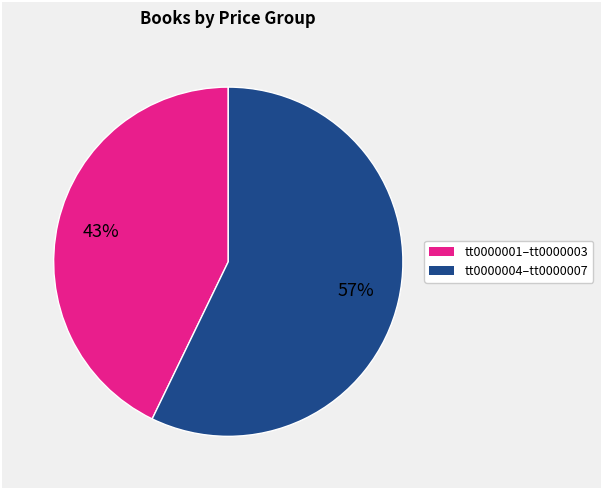

Is there a majority slice in this chart?

Yes